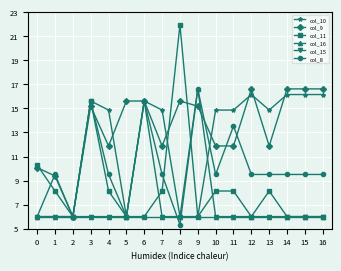

What are all the series names shown in the legend?

col_10, col_9, col_11, col_16, col_15, col_8